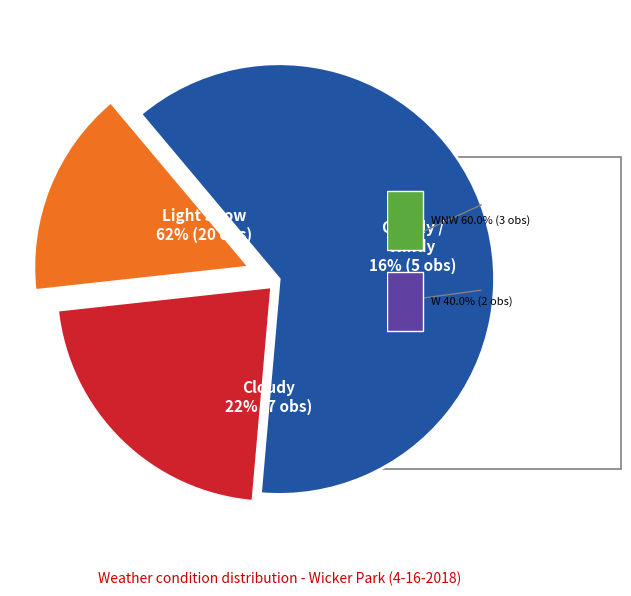

What is the ratio of the value at Cloudy / Windy to the value at Light Snow?

0.2